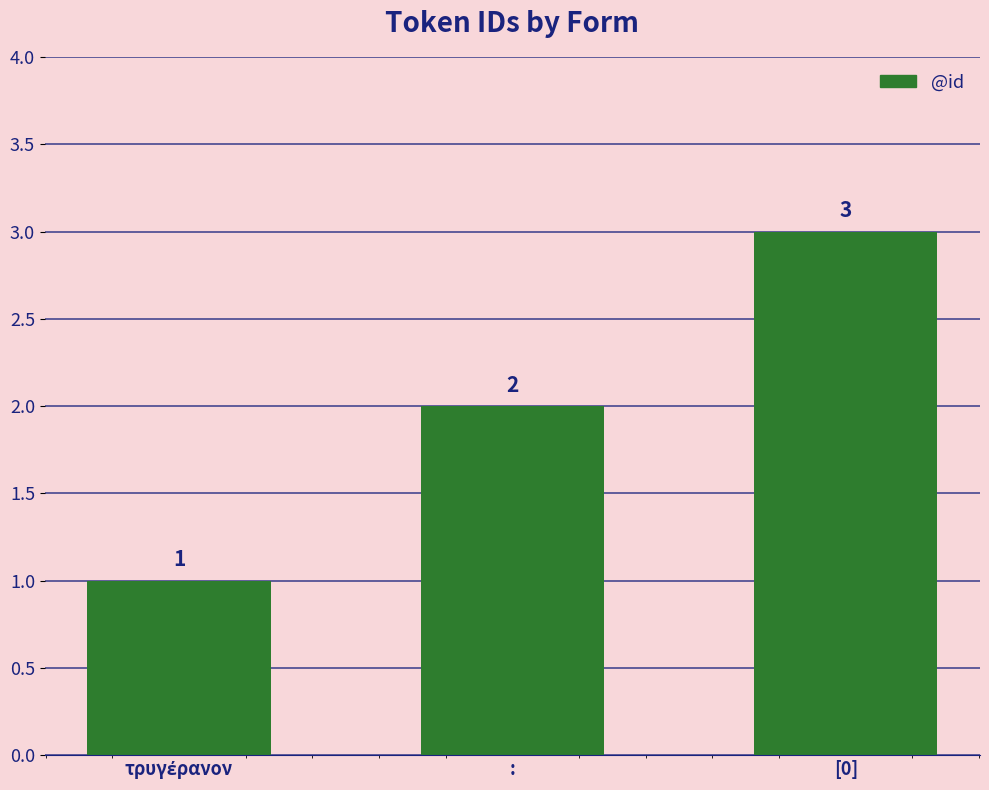

What is the value of the 1st bar from the left?

1